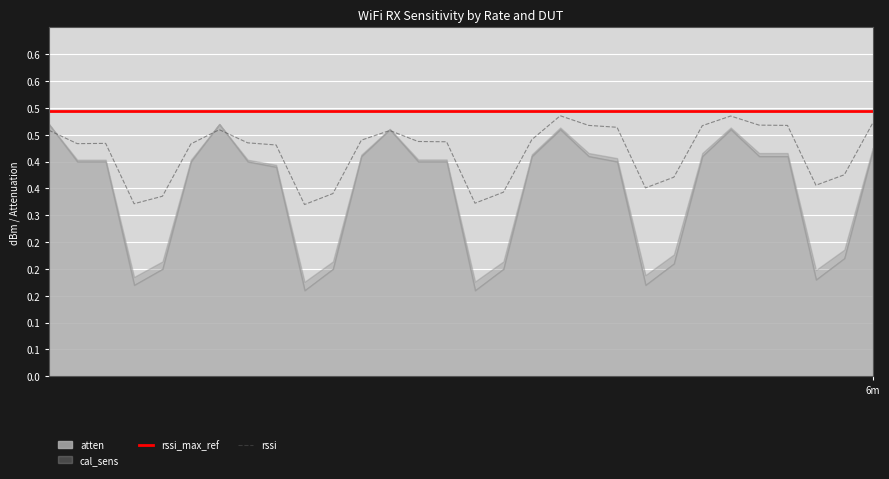

At 19, list the series in order from smallest to largest.

rssi, rssi_max_ref